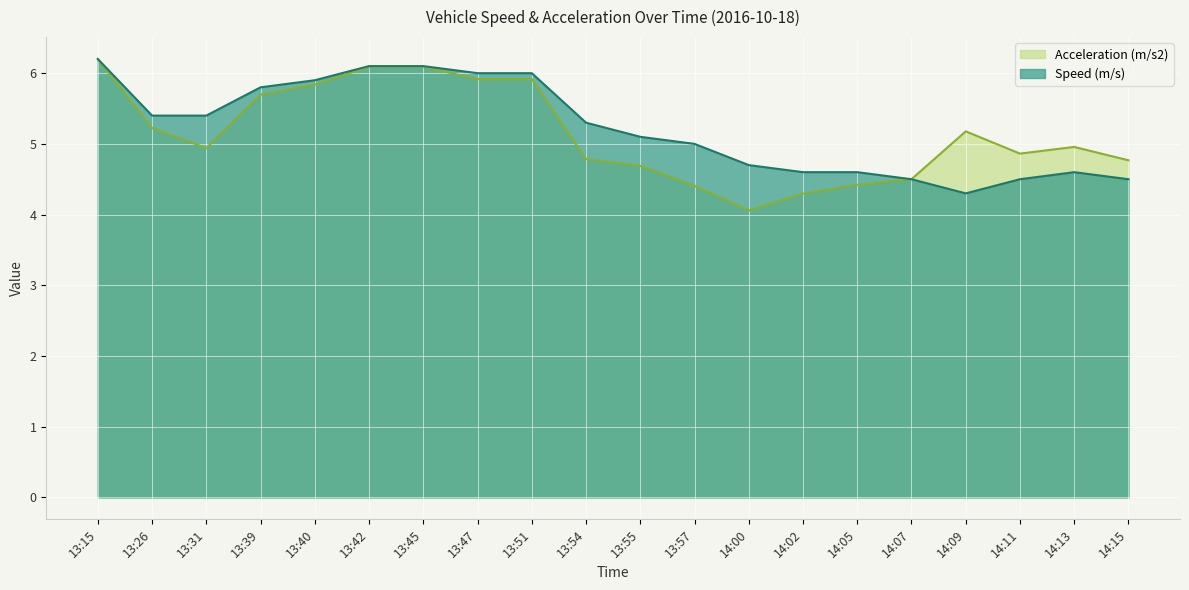

True or false: Speed (m/s) and Acceleration (m/s2) cross at least once.

True